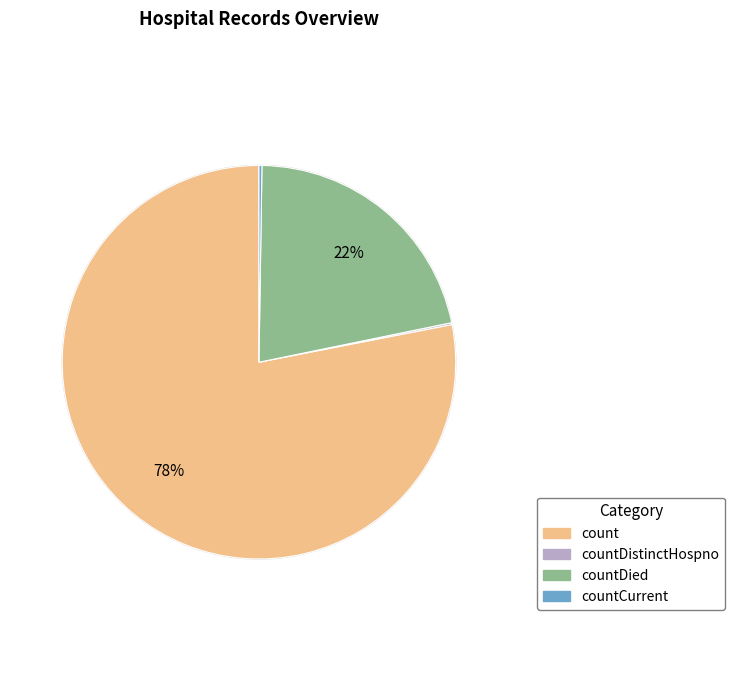

Does any single category account for the majority?

Yes